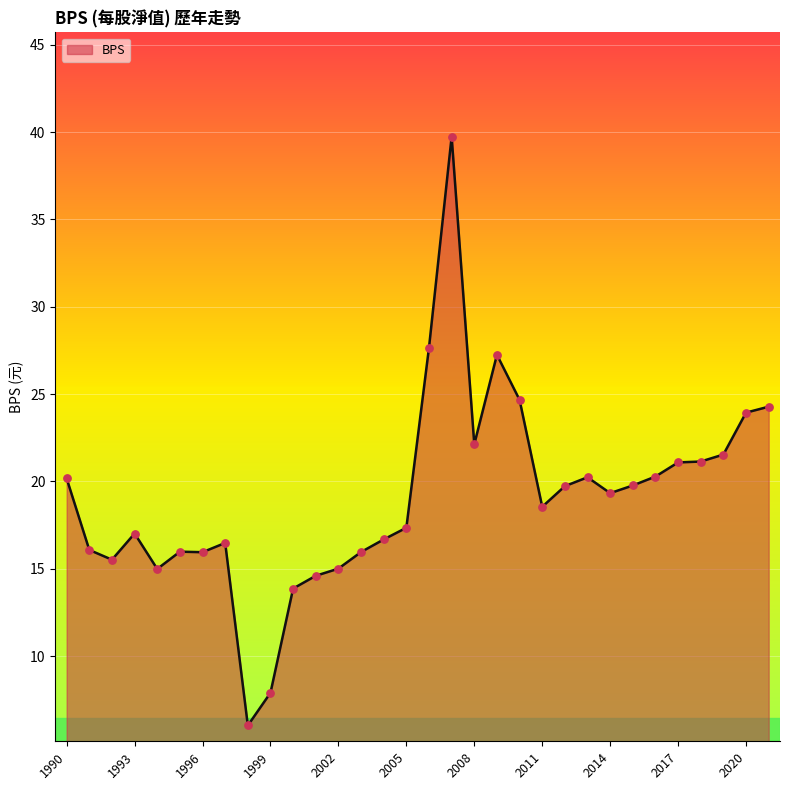

What is the difference between the maximum and minimum values?

33.7